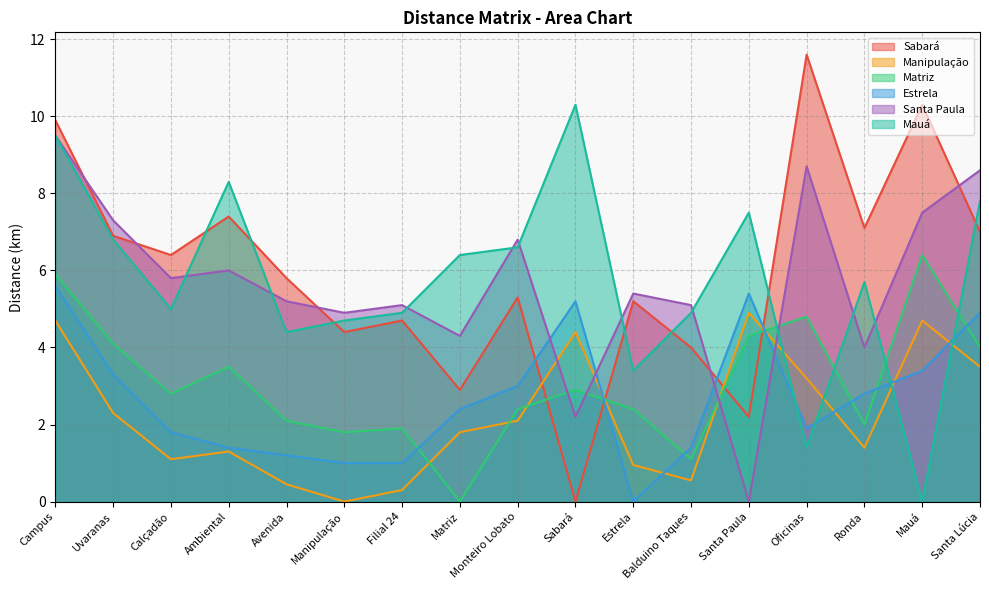

What is the sum of all Estrela values?

45.7